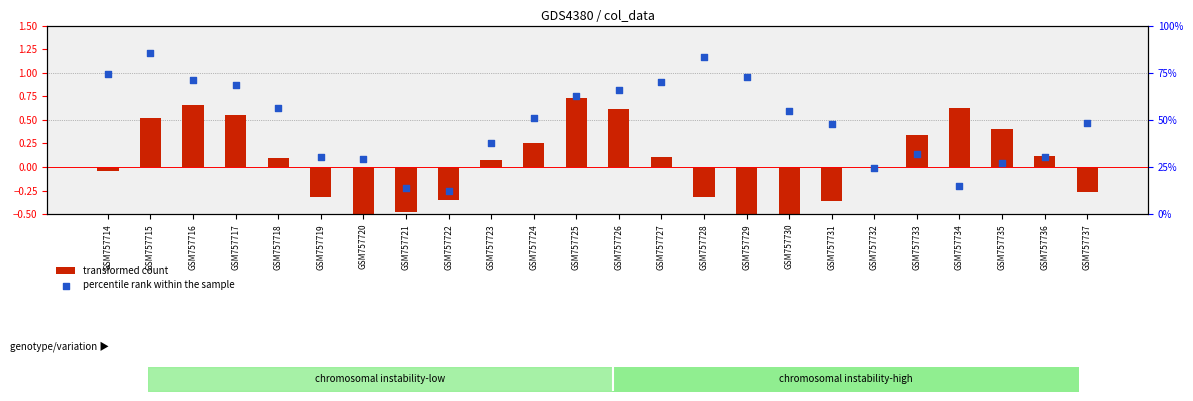

What is the total value across all series at GSM757716?

71.9